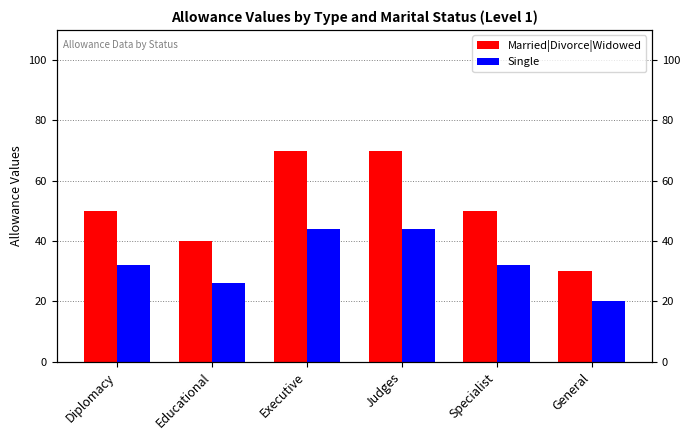

What position from the left is Diplomacy?

1